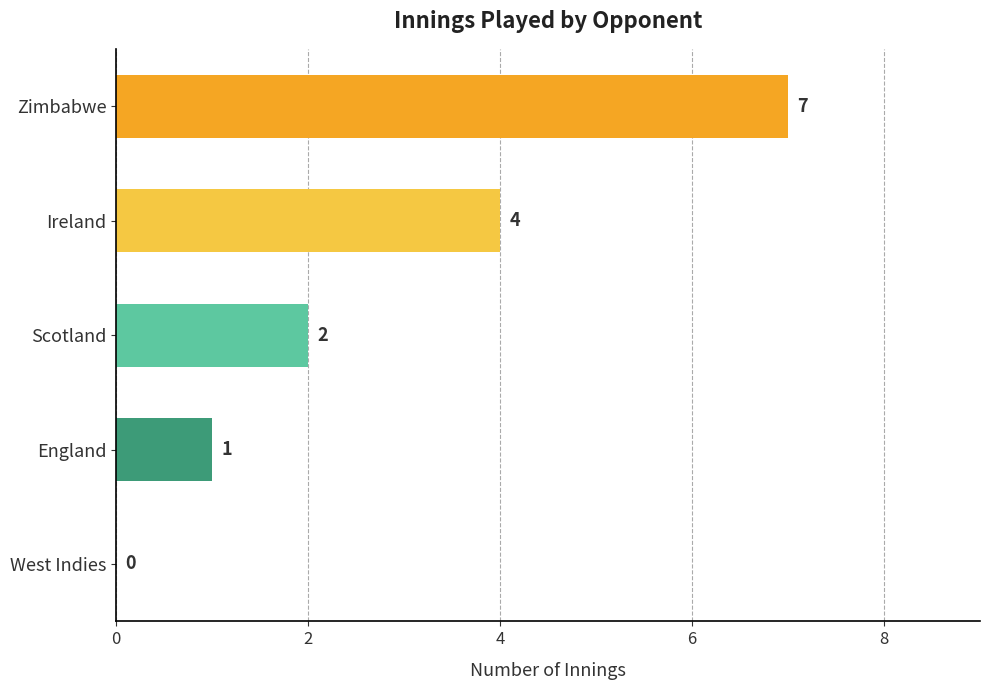

The chart shows a value of 5 at West Indies. True or false?

False